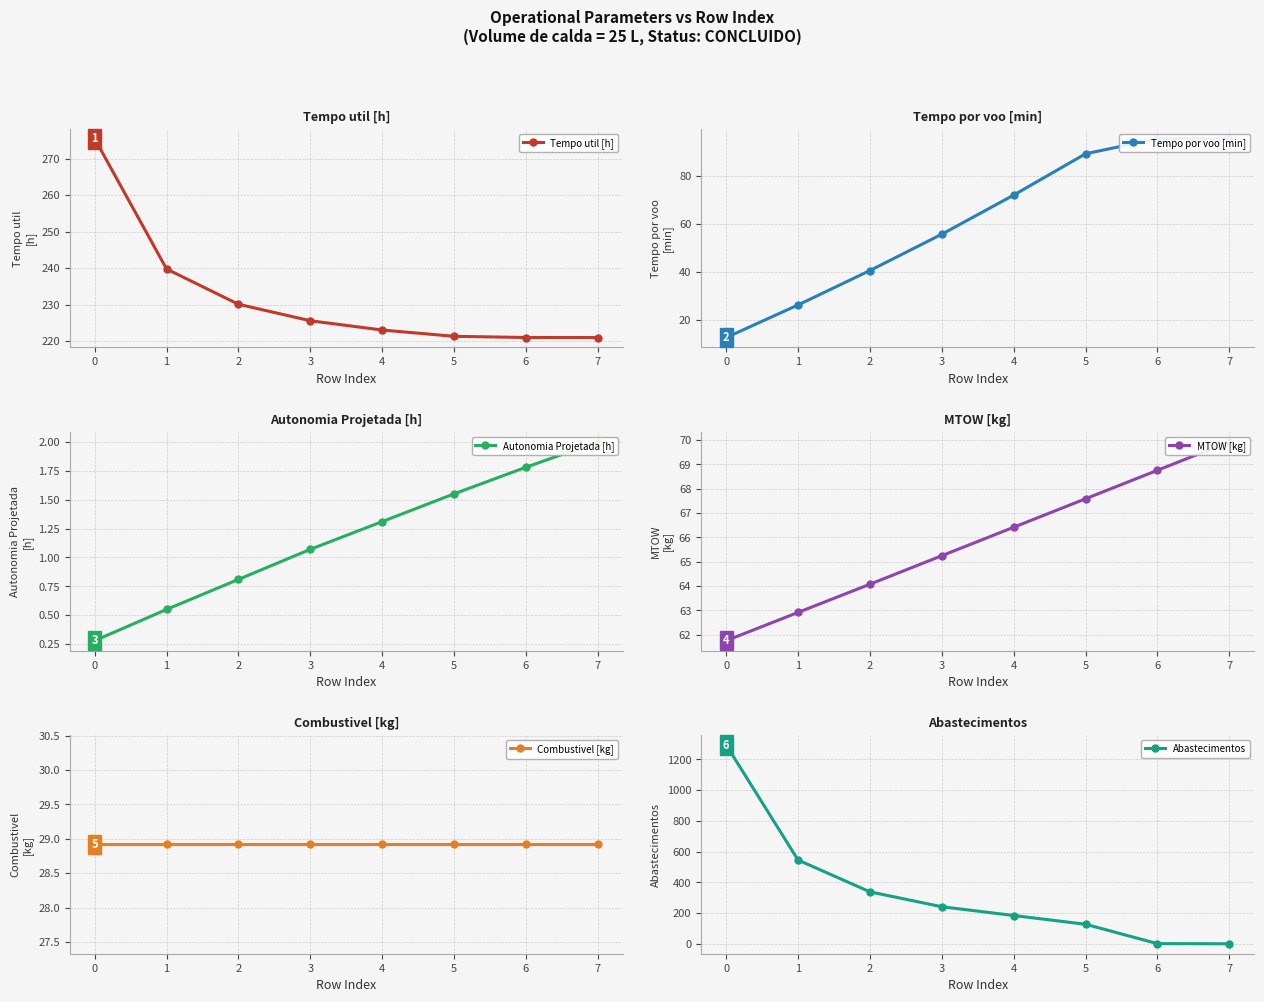

What are all the series names shown in the legend?

Tempo util [h], Tempo por voo [min], Autonomia Projetada [h], MTOW [kg], Combustivel [kg], Abastecimentos